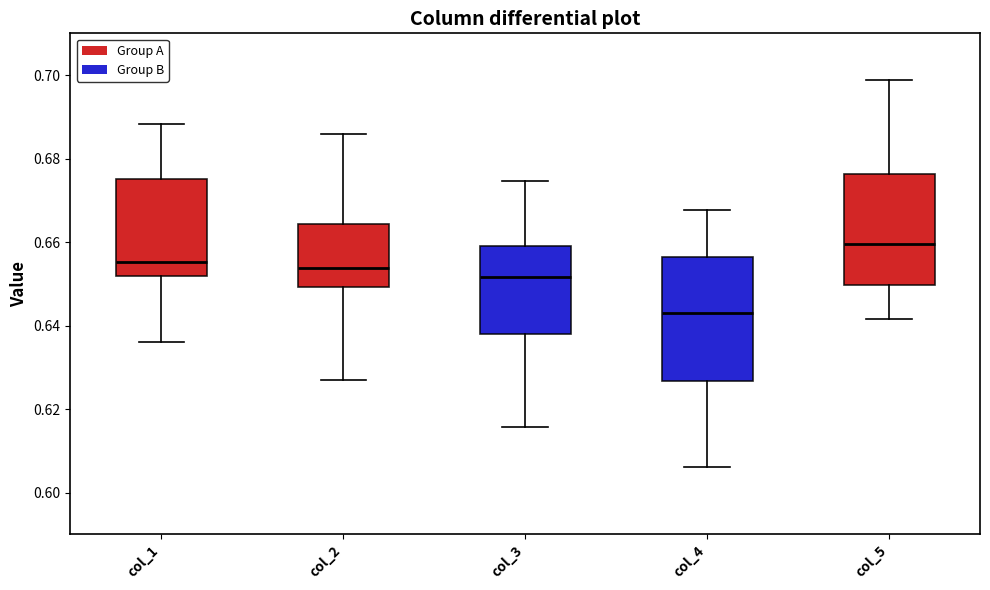

Reading left to right, transcribe this box plot: for each box, give where its median line is, the range the box spans, and where its two whiskers end, as read against the y-axis. The values are not printed on the chart, so give them approximately, as read against the axis.

col_1: median 0.656, box 0.652 to 0.676, whiskers 0.636 to 0.688
col_2: median 0.654, box 0.650 to 0.664, whiskers 0.626 to 0.686
col_3: median 0.652, box 0.638 to 0.660, whiskers 0.616 to 0.674
col_4: median 0.642, box 0.626 to 0.656, whiskers 0.606 to 0.668
col_5: median 0.660, box 0.650 to 0.676, whiskers 0.642 to 0.698